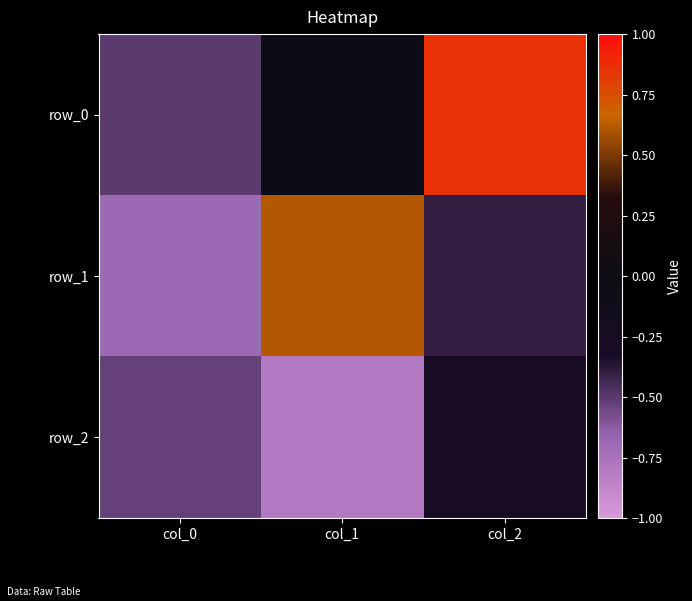

How many values in row_0 are below zero?

1